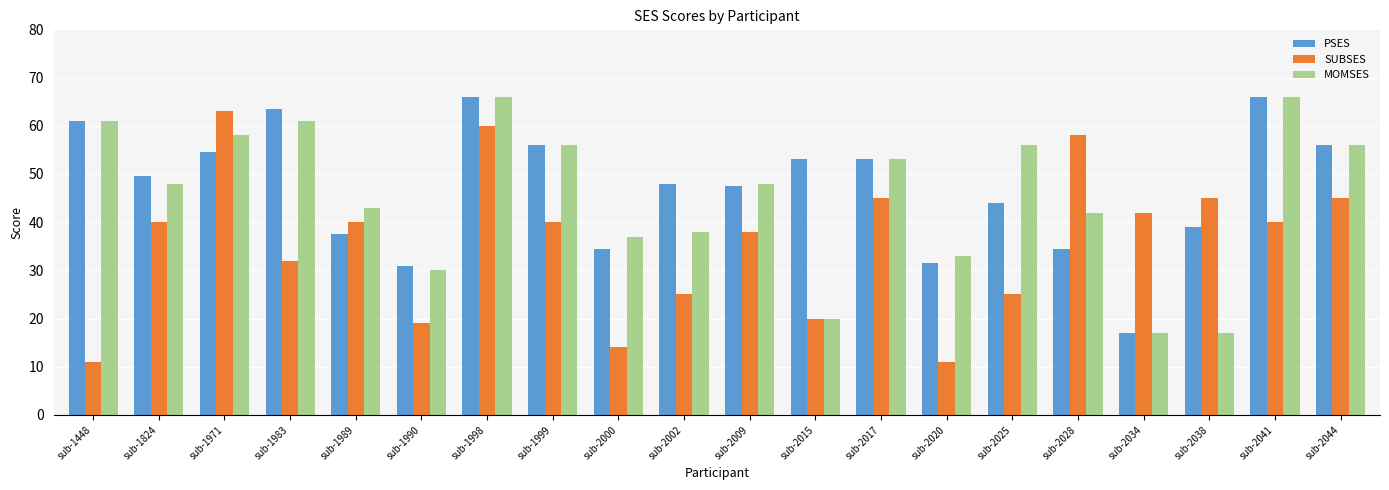

What is the spread (max minus min) of values at sub-2002?

23.0